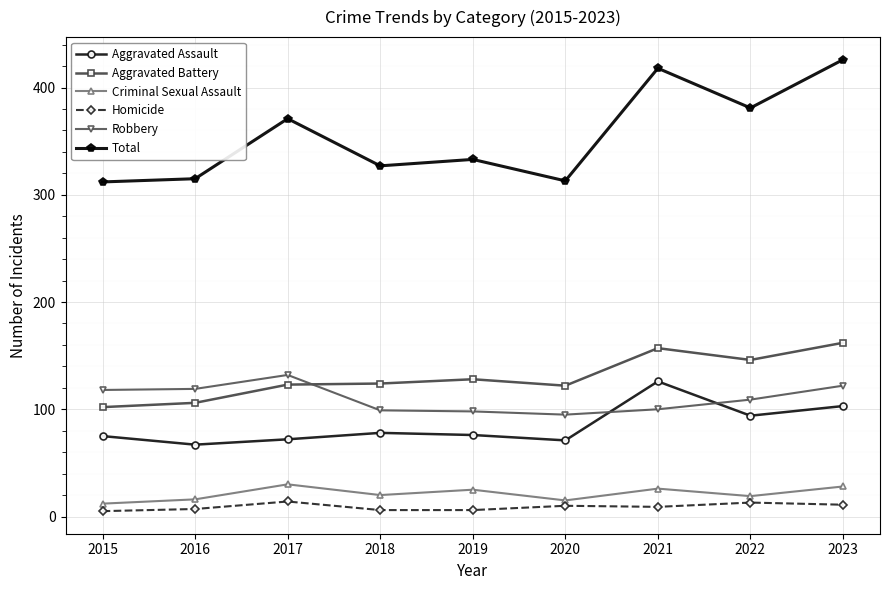

How many data points does each series have?

9